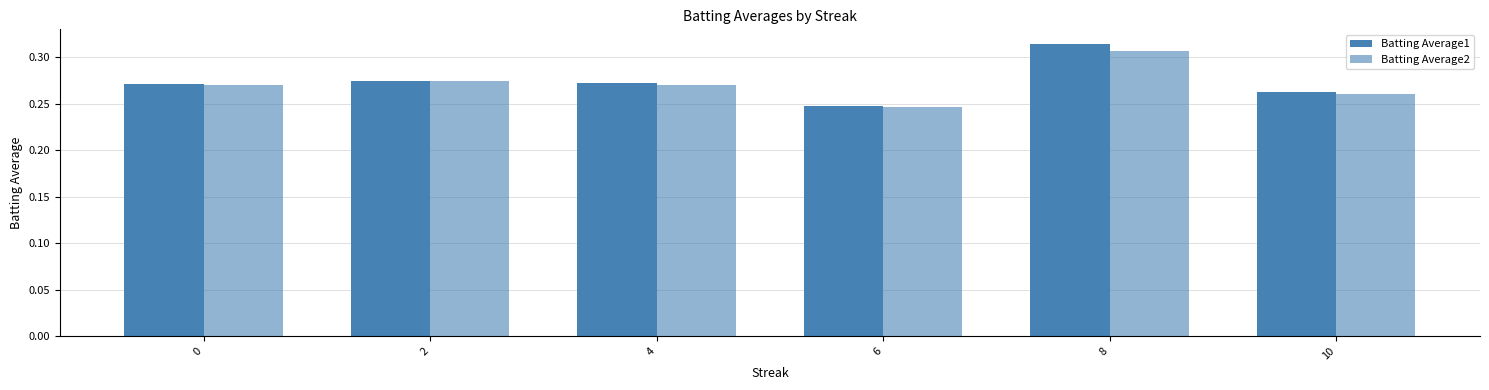

How many data points does each series have?

6